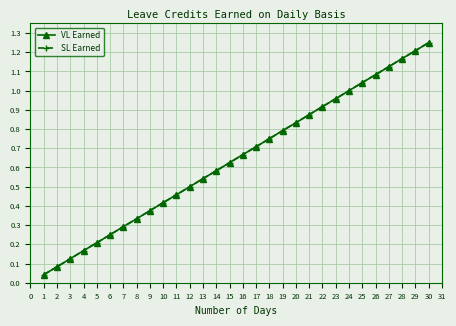

True or false: SL Earned and VL Earned intersect in this chart.

False